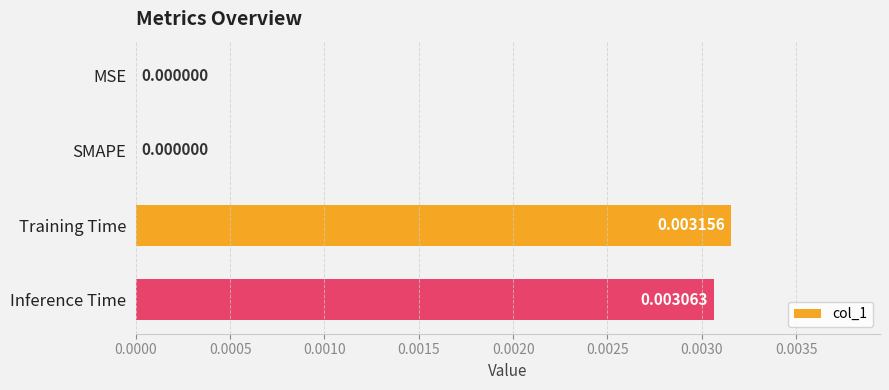

Which category has the highest value across all series?

Training Time